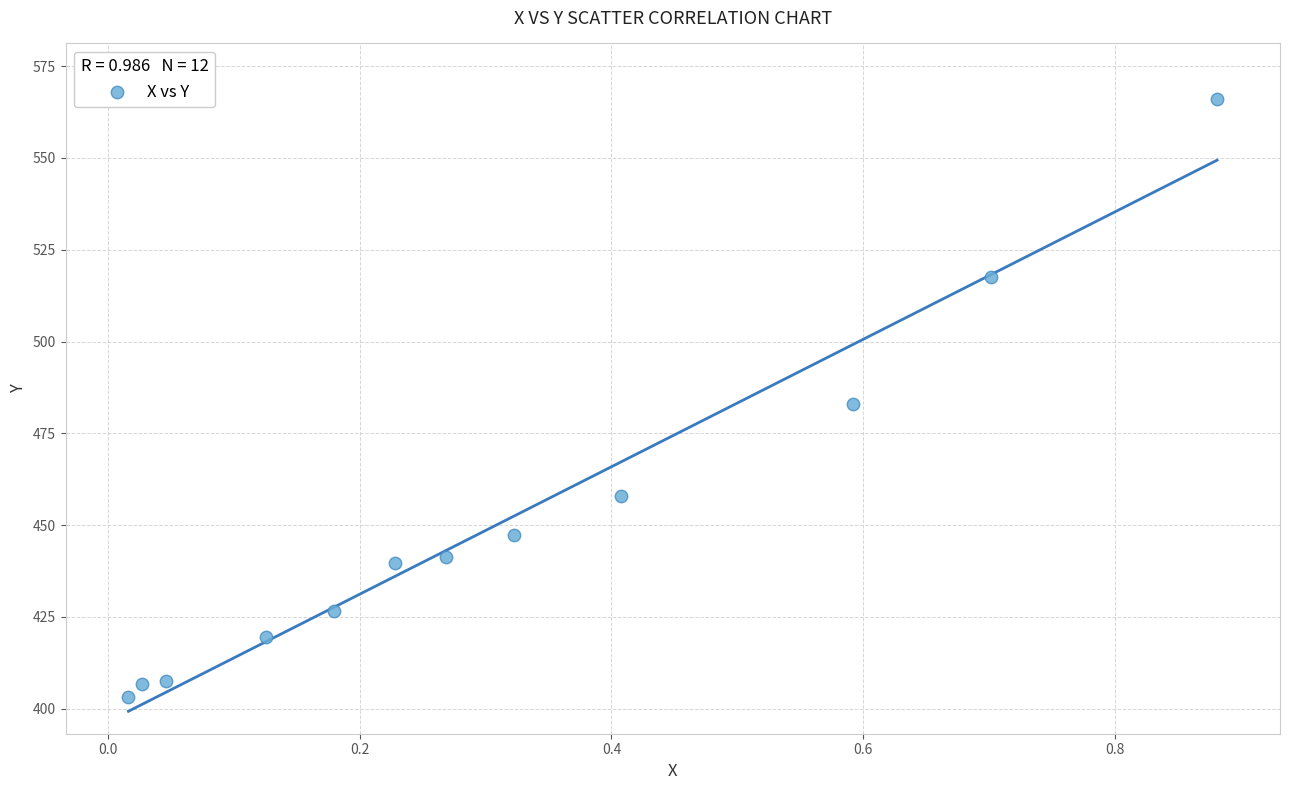

What is the range of Y values (max minus min)?

163.0